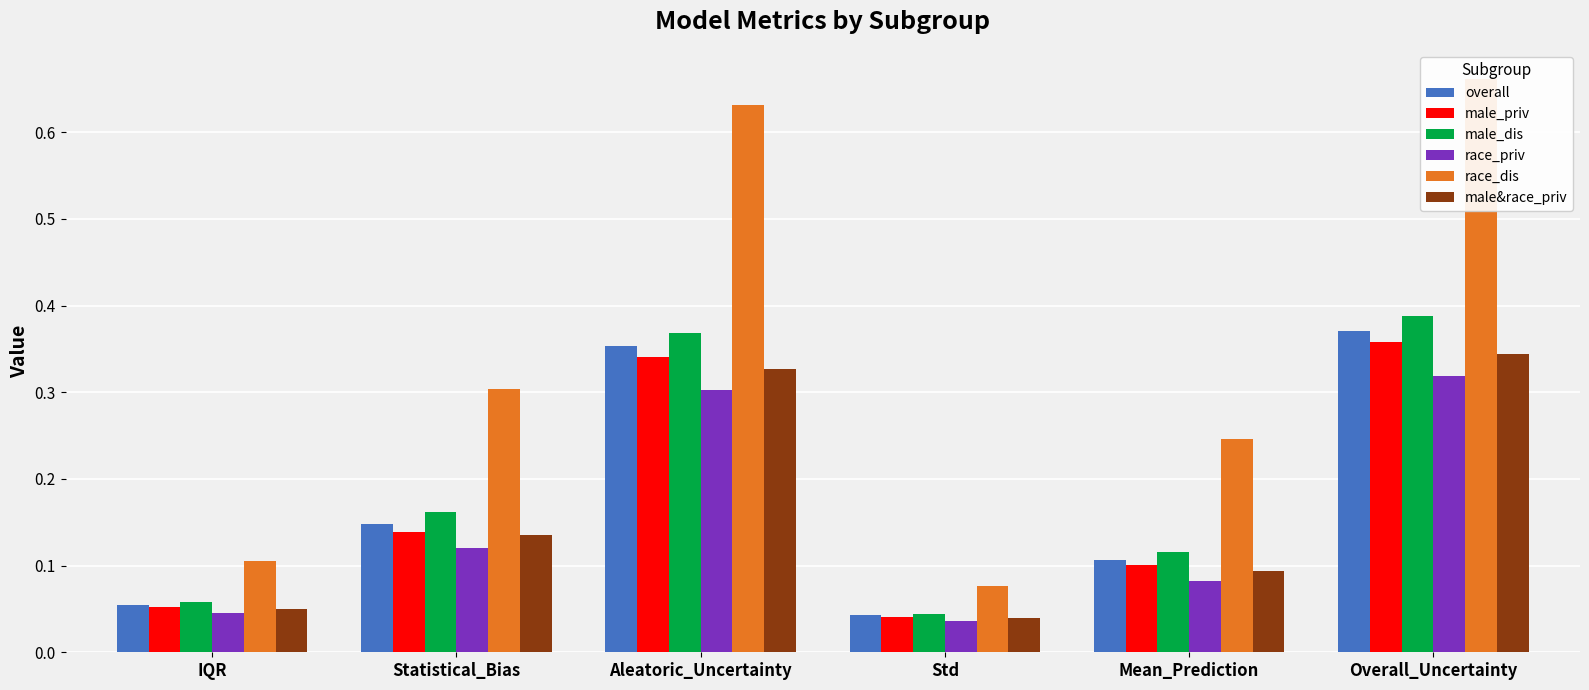

How many groups of bars are there?

6